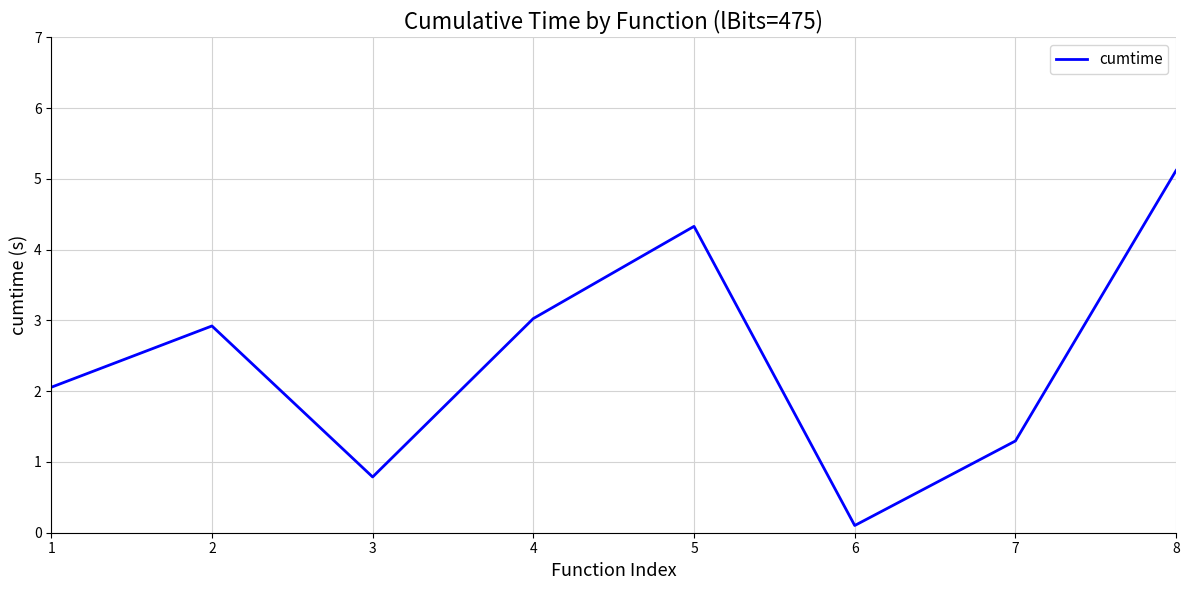

How many values exceed 2?

5